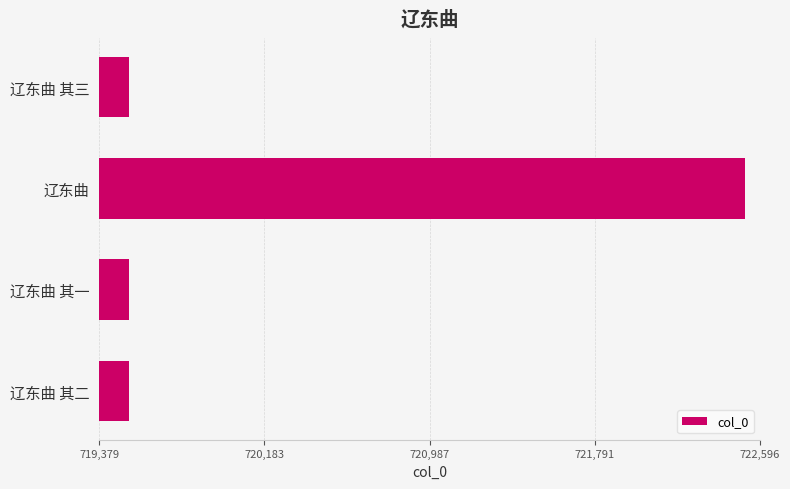

The chart shows a value of 391865 at 辽东曲 其二. True or false?

False